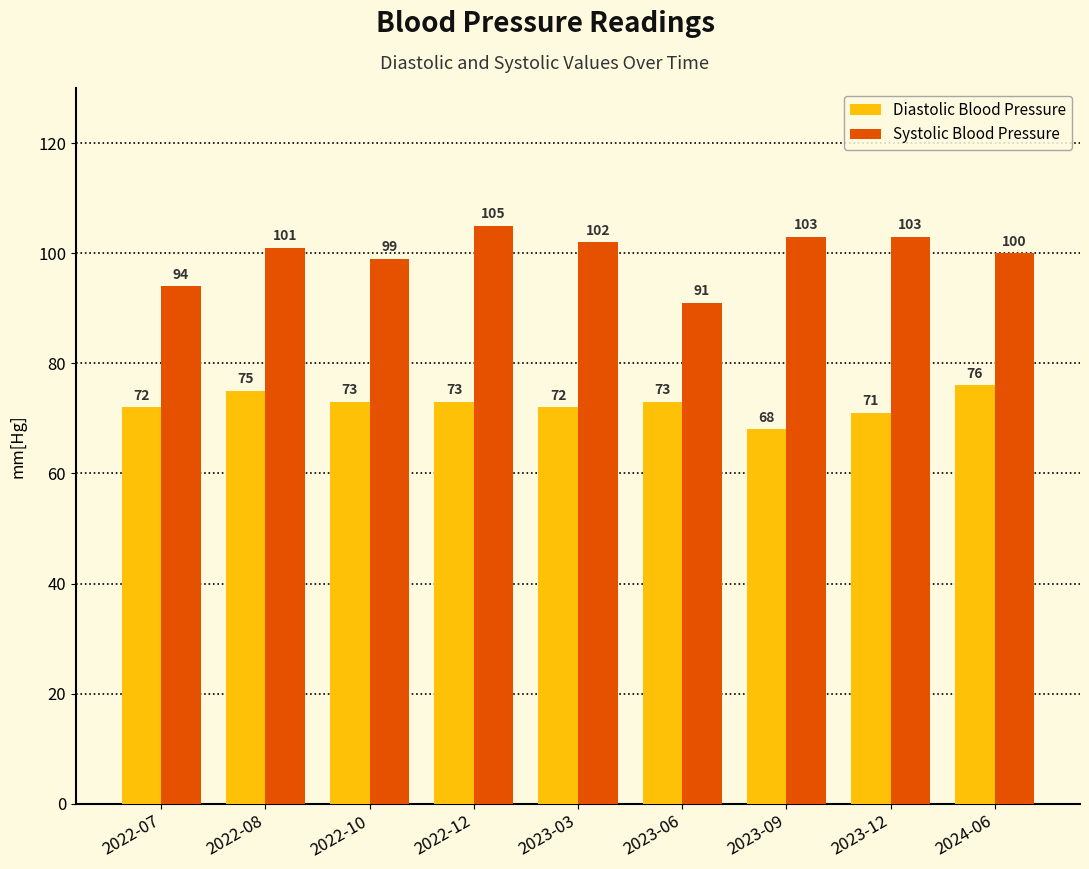

What is the value of the Diastolic Blood Pressure bar at the 5th from the left?

72